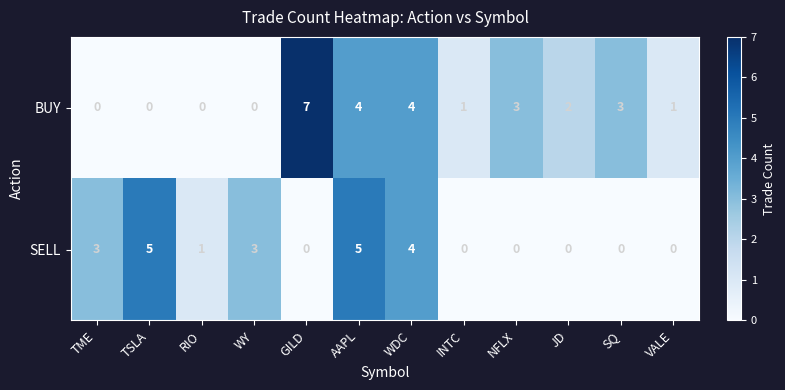

Count the number of data series in this chart.

2